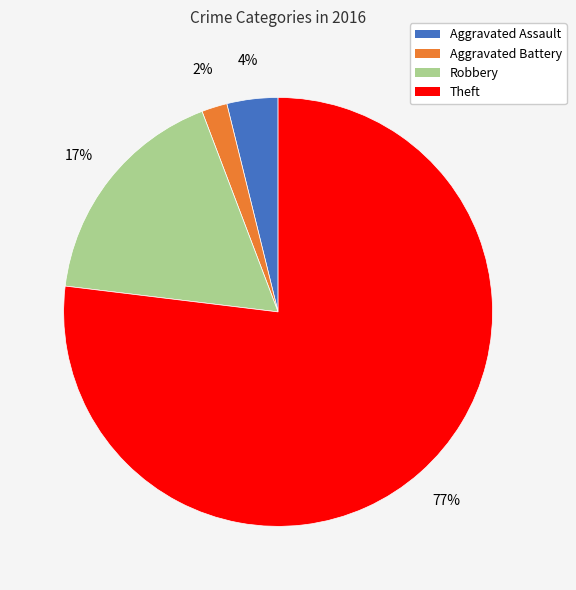

Combined, do Aggravated Battery and Robbery account for over 50%?

No